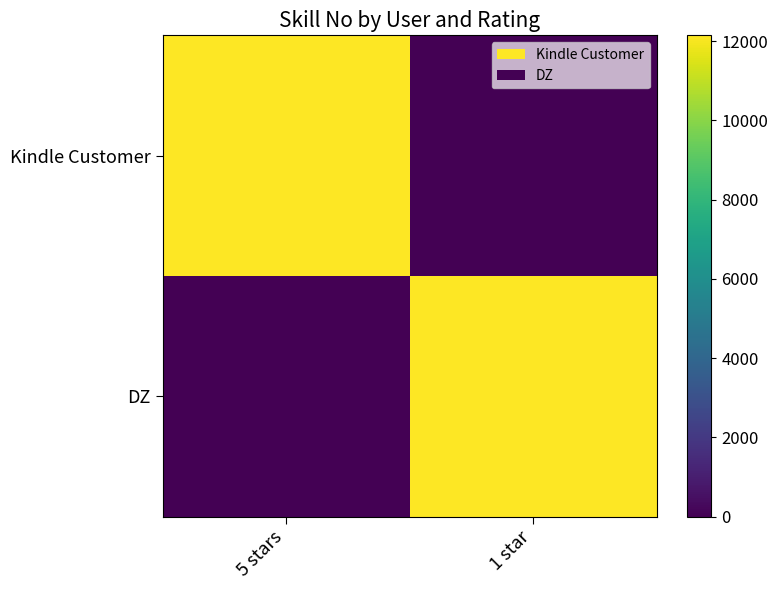

Rank the series at 1 star from lowest to highest value.

Kindle Customer, DZ